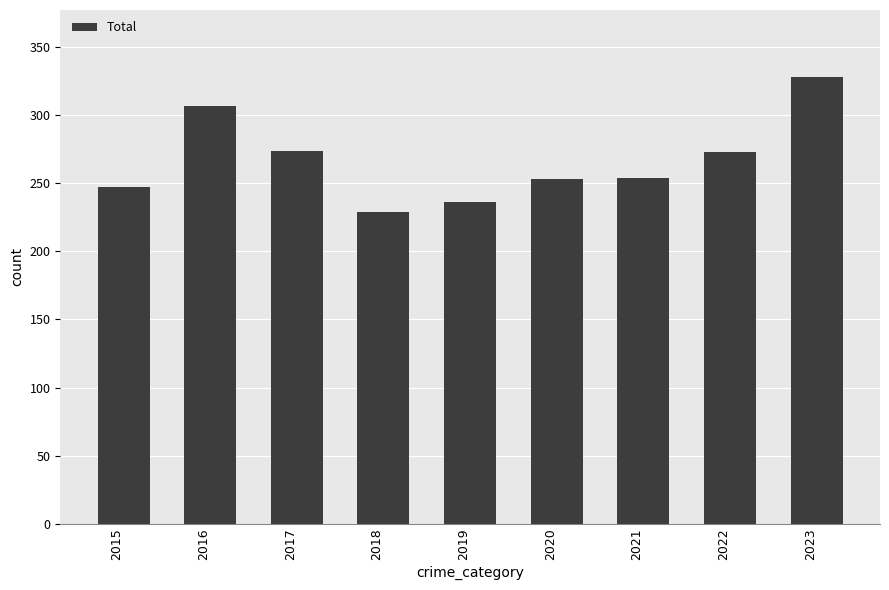

How many bars are there in total?

9